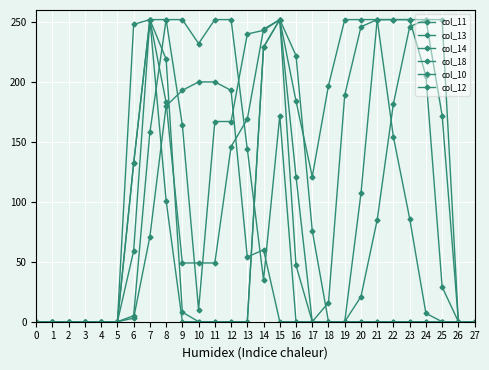

True or false: col_14 has a value of 252 at 20.

True